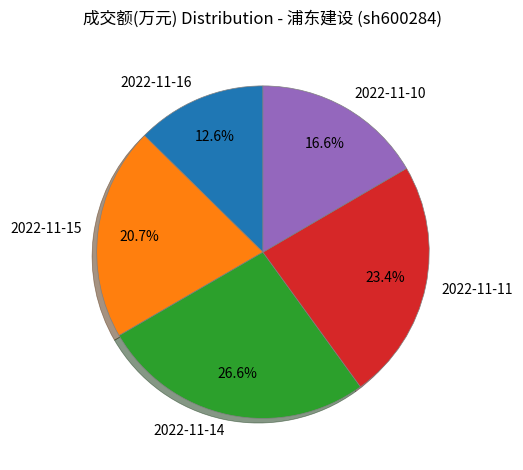

To the nearest percent, what is the difference between the largest and smallest slice percentages?

14%